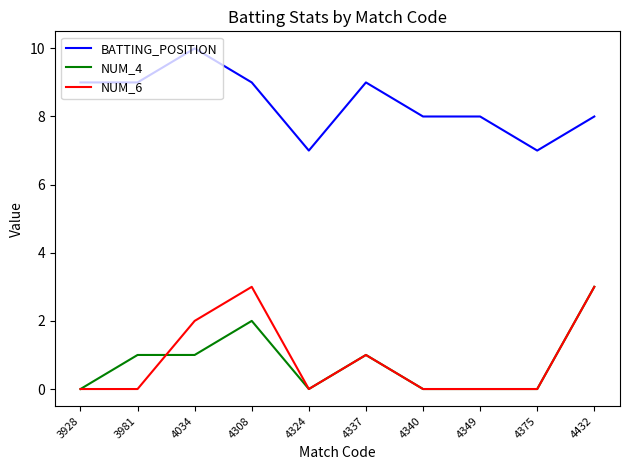

Is the value of NUM_4 at 4324 greater than the value of BATTING_POSITION at 4340?

No